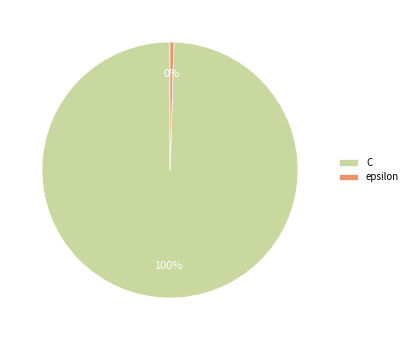

Does any single category account for the majority?

Yes